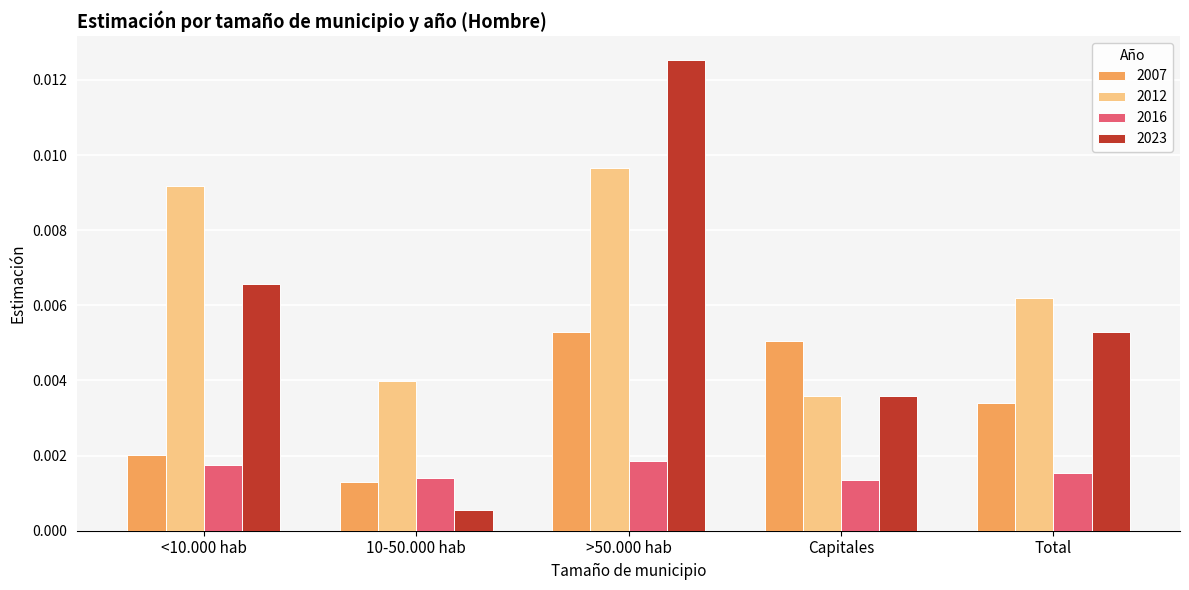

Rank the series by their maximum value, from highest to lowest.

2023, 2012, 2007, 2016